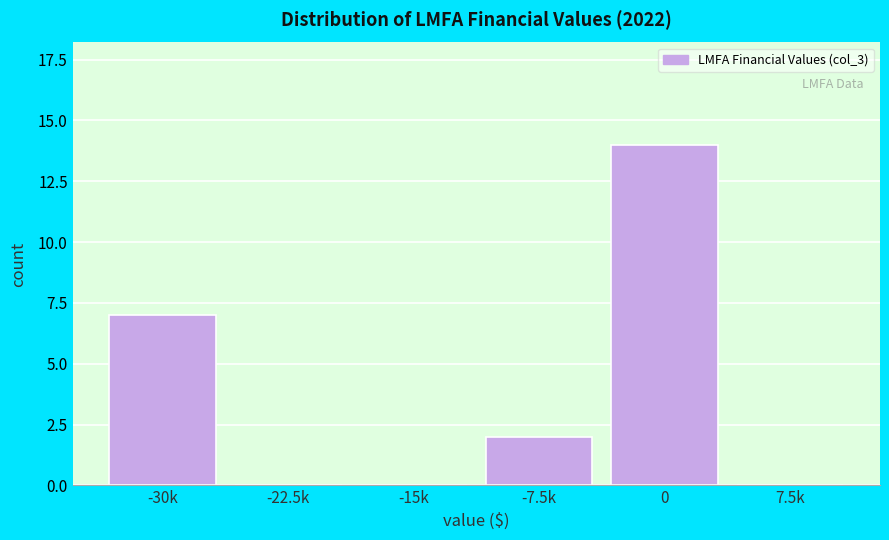

Reading left to right, extract all data points from this chart.

-30k=7	-22.5k=0	-15k=0	-7.5k=2	0=14	7.5k=0